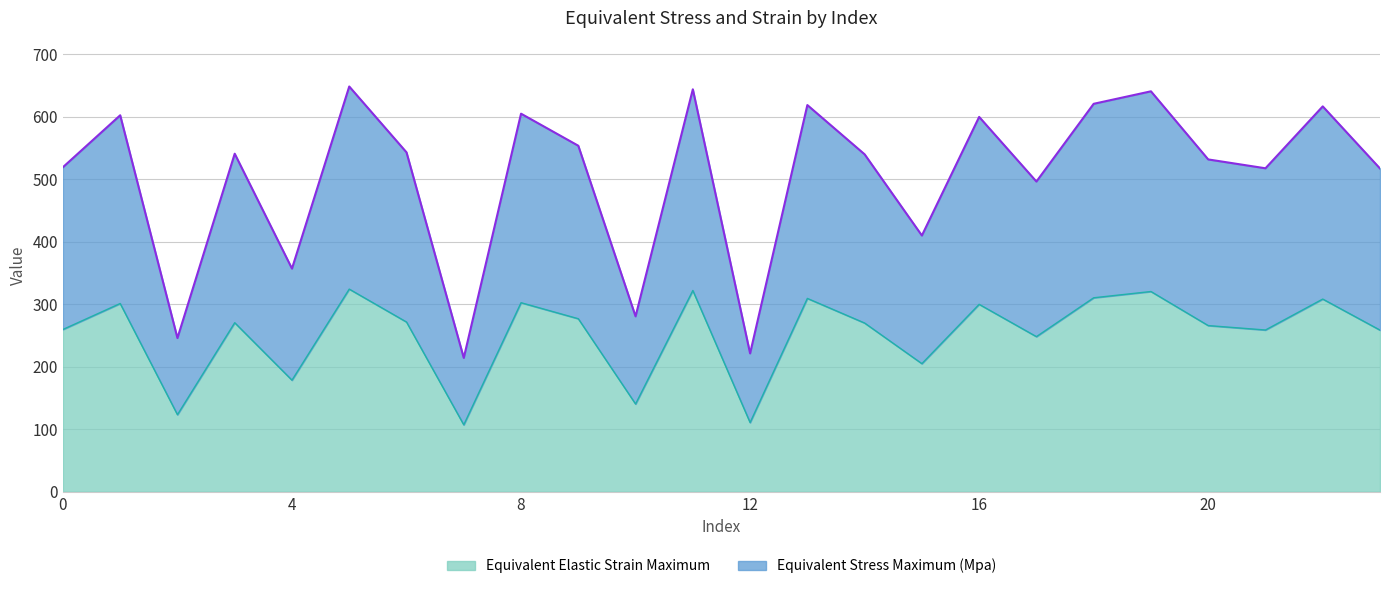

How many series are shown in this chart?

2